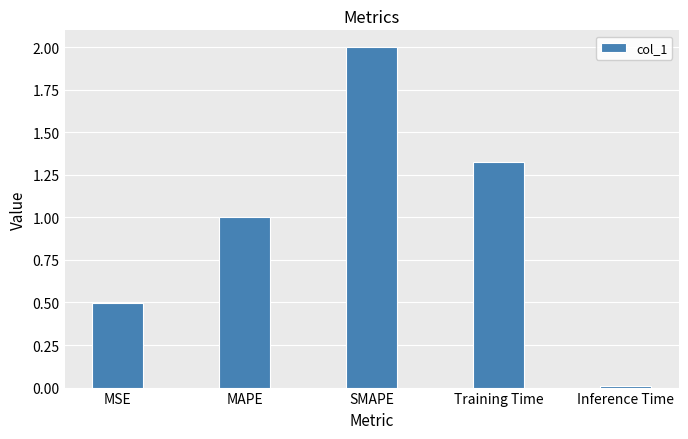

The value at MSE is 0.2. True or false?

False